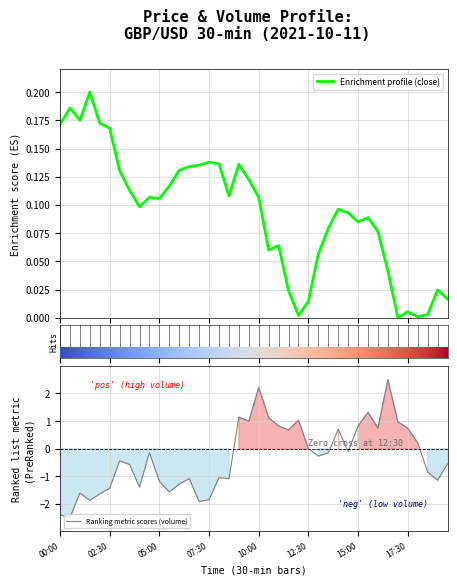

Reading right to left, extract all data points from this chart.

Enrichment profile (close): 39=0.0	38=0.0	37=0.0	36=0.0	35=0.0	34=0.0	33=0.0	32=0.1	31=0.1	30=0.1	29=0.1	28=0.1	27=0.1	26=0.1	25=0.0	24=0.0	23=0.0	22=0.1	21=0.1	20=0.1	19=0.1	18=0.1	17=0.1	16=0.1	15=0.1	14=0.1	13=0.1	12=0.1	11=0.1	10=0.1	9=0.1	8=0.1	17:30=0.1	15:00=0.1	12:30=0.2	10:00=0.2	07:30=0.2	05:00=0.2	02:30=0.2	00:00=0.2
Ranking metric scores (volume): 39=-0.6	38=-1.1	37=-0.8	36=0.2	35=0.7	34=1.0	33=2.5	32=0.7	31=1.3	30=0.8	29=-0.1	28=0.7	27=-0.1	26=-0.3	25=0.0	24=1.0	23=0.7	22=0.8	21=1.1	20=2.2	19=1.0	18=1.1	17=-1.1	16=-1.0	15=-1.9	14=-1.9	13=-1.1	12=-1.3	11=-1.6	10=-1.2	9=-0.1	8=-1.4	17:30=-0.6	15:00=-0.4	12:30=-1.4	10:00=-1.6	07:30=-1.9	05:00=-1.6	02:30=-2.5	00:00=-2.4